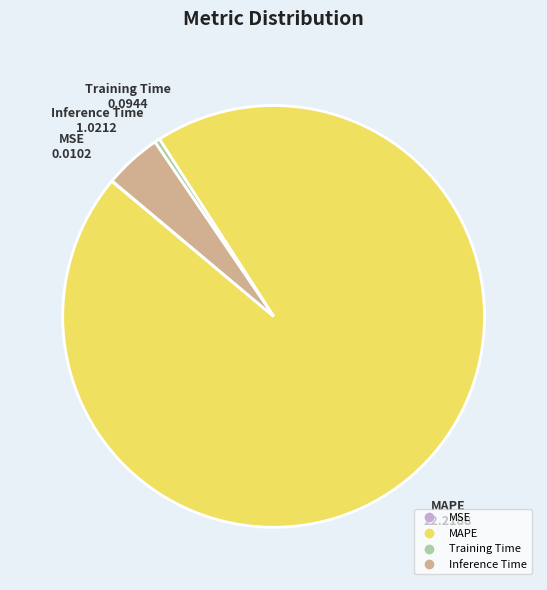

What is the largest slice in the pie chart?

MAPE